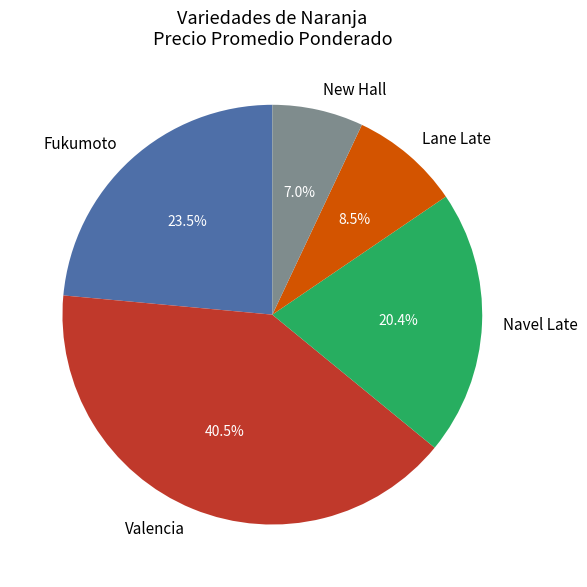

Is there a majority slice in this chart?

No